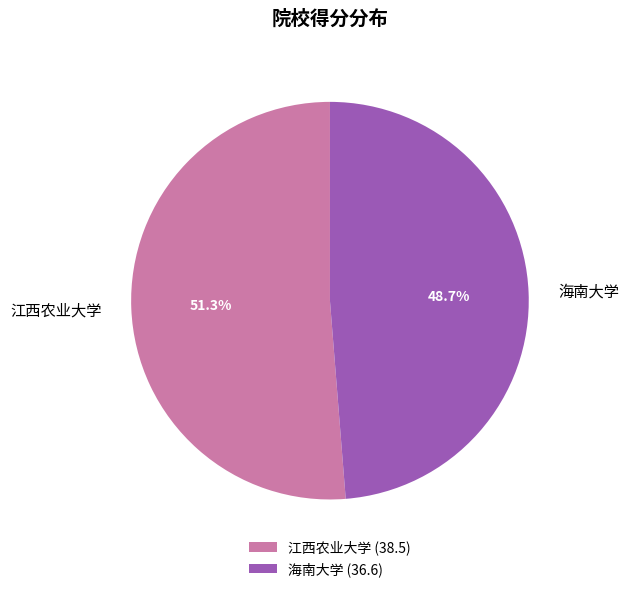

Is there a majority slice in this chart?

Yes